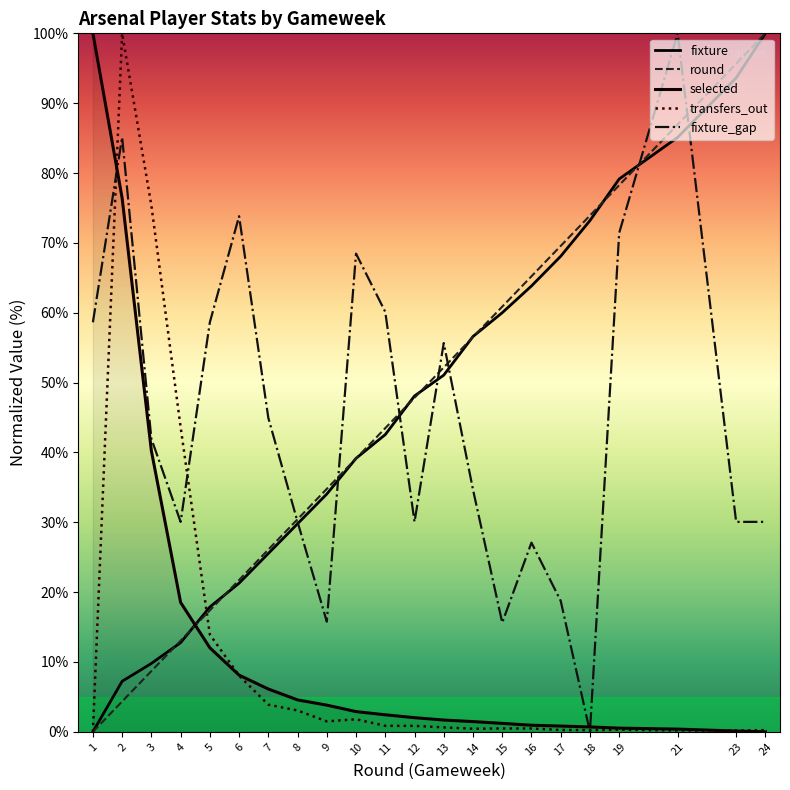

After their last crossing, which series has the higher values: fixture_gap or selected?

fixture_gap